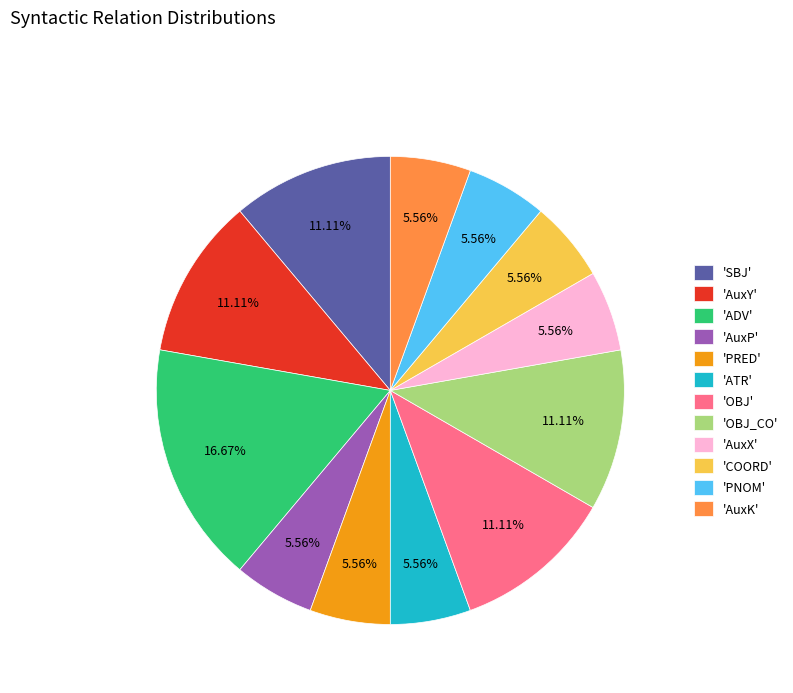

To the nearest percent, what is the difference between the largest and smallest slice percentages?

11%